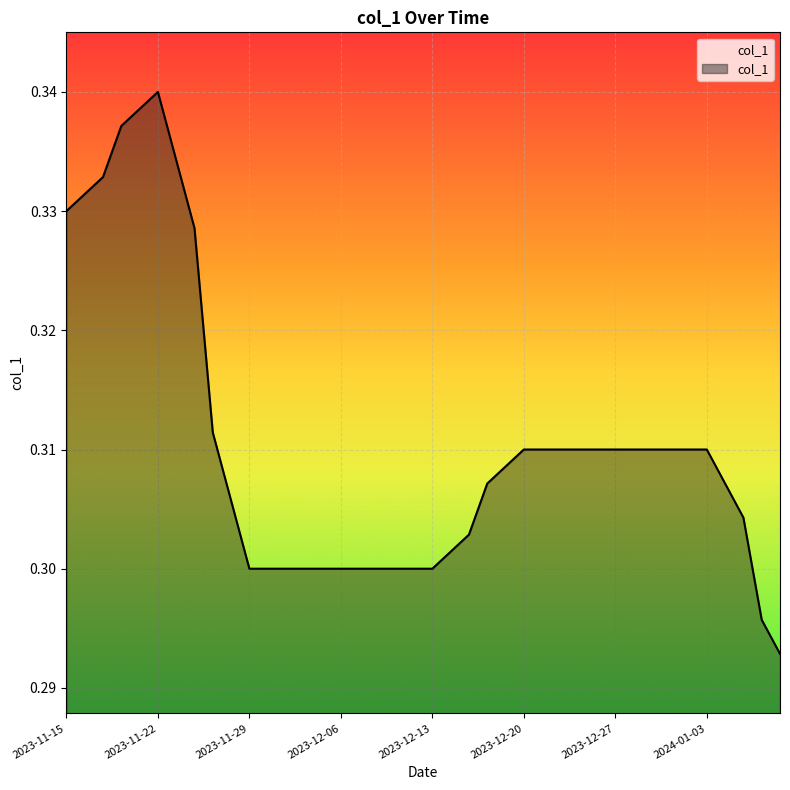

How many distinct data groups are displayed?

1